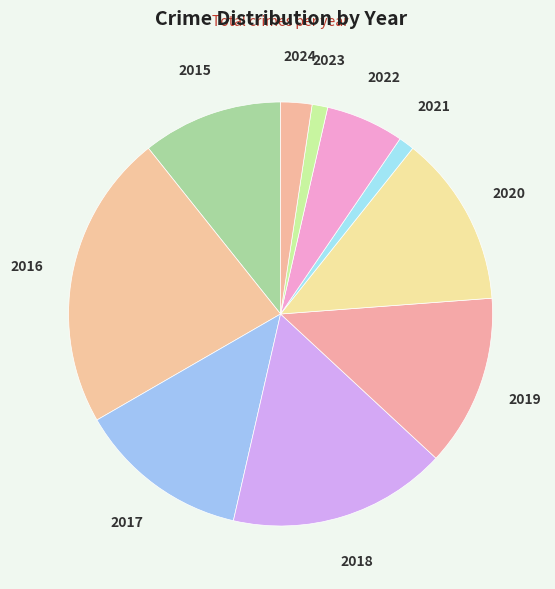

How many slices are in this pie chart?

10